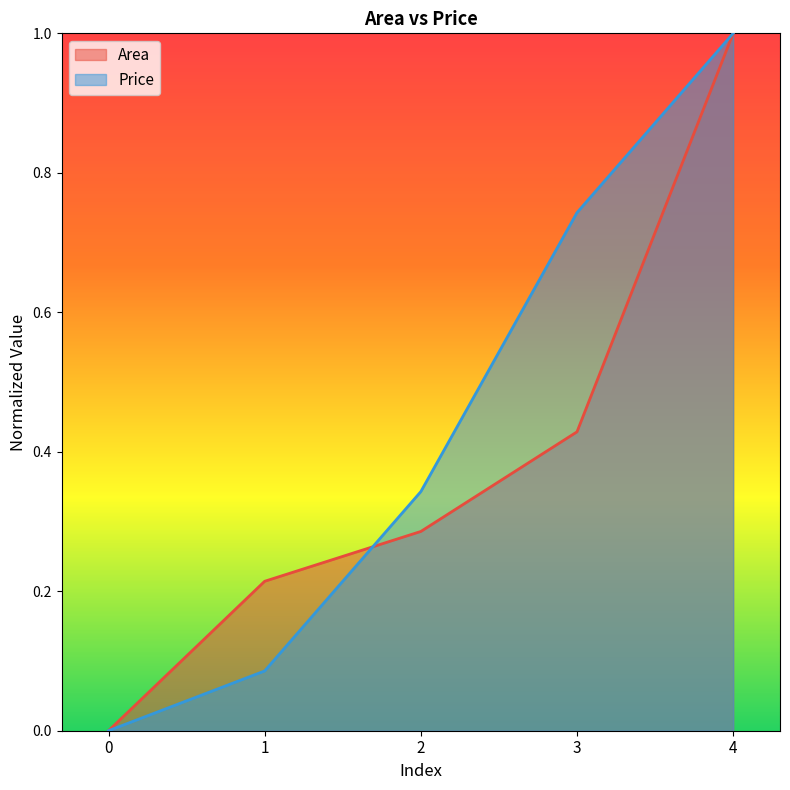

True or false: Area has more than 2 points higher than both neighbors.

False